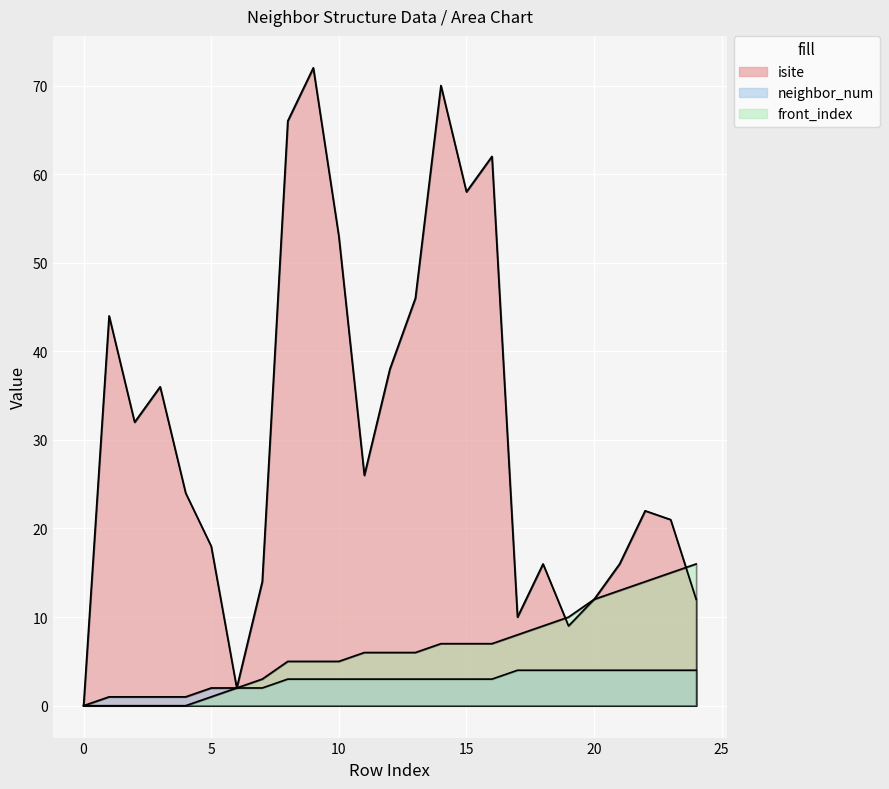

True or false: isite has more than 1 interior local peaks.

True